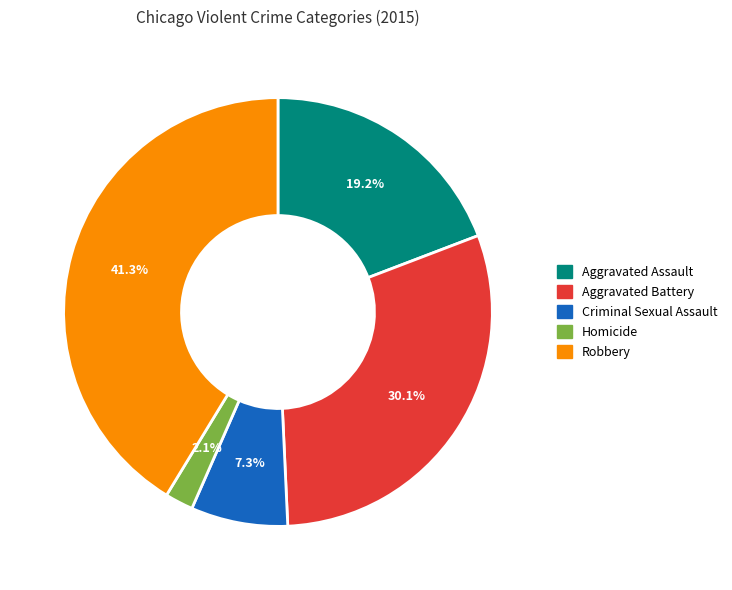

Is it true that Homicide is 2% of the pie?

True